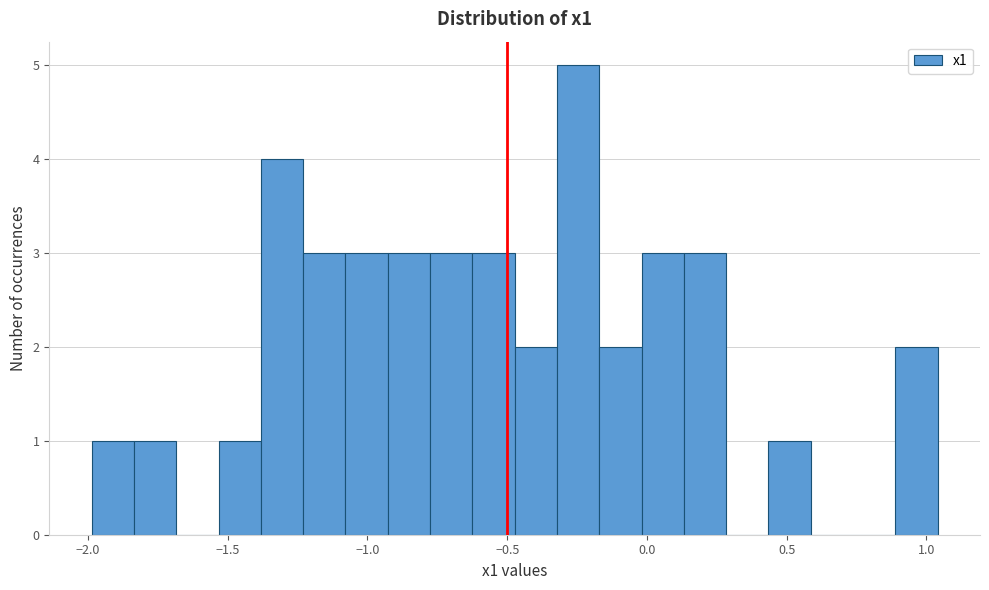

Around what value on the x-axis is the tallest bar? Give the approximate position of its centre, as read against the axis.

-0.25